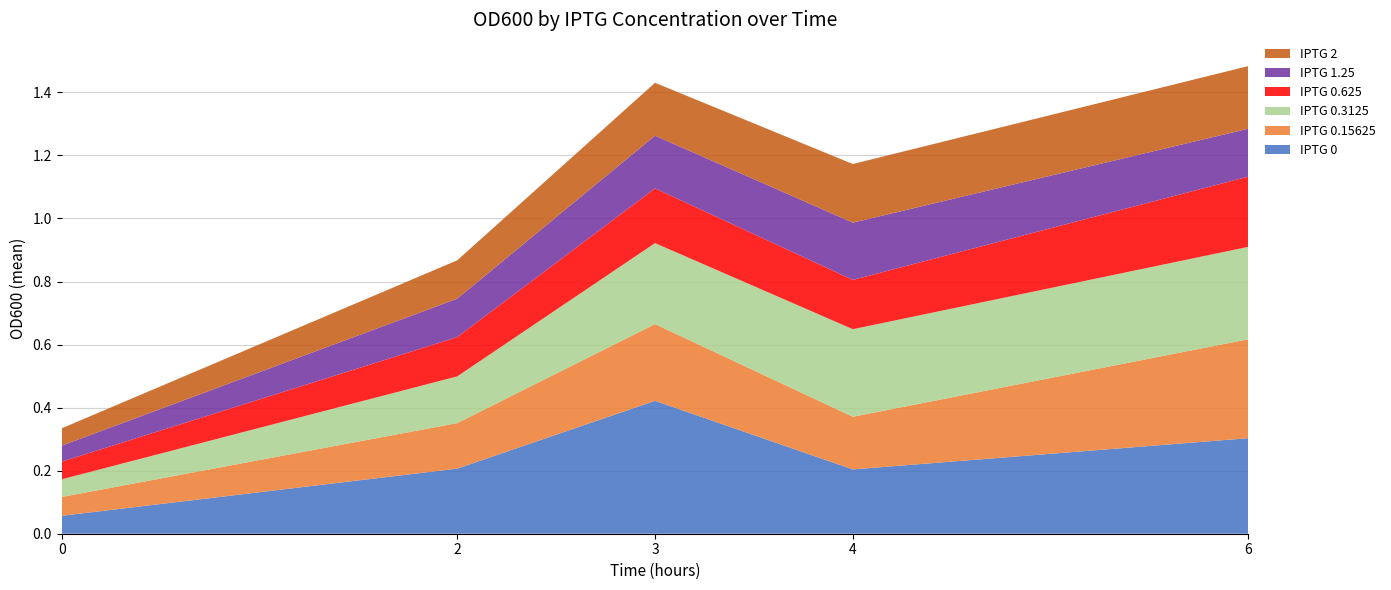

Reading left to right, what are all the values shown in this chart?

IPTG 0: 0.1	0.2	0.4	0.2	0.3
IPTG 0.15625: 0.1	0.1	0.2	0.2	0.3
IPTG 0.3125: 0.1	0.1	0.3	0.3	0.3
IPTG 0.625: 0.1	0.1	0.2	0.2	0.2
IPTG 1.25: 0.1	0.1	0.2	0.2	0.2
IPTG 2: 0.1	0.1	0.2	0.2	0.2